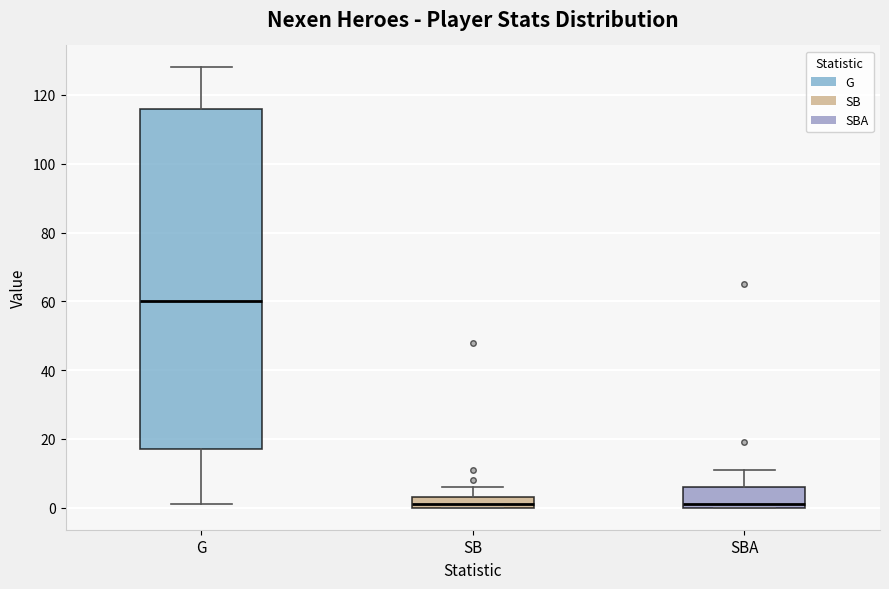

Comparing the boxes themselves (not the whiskers), which one is the tallest?

G